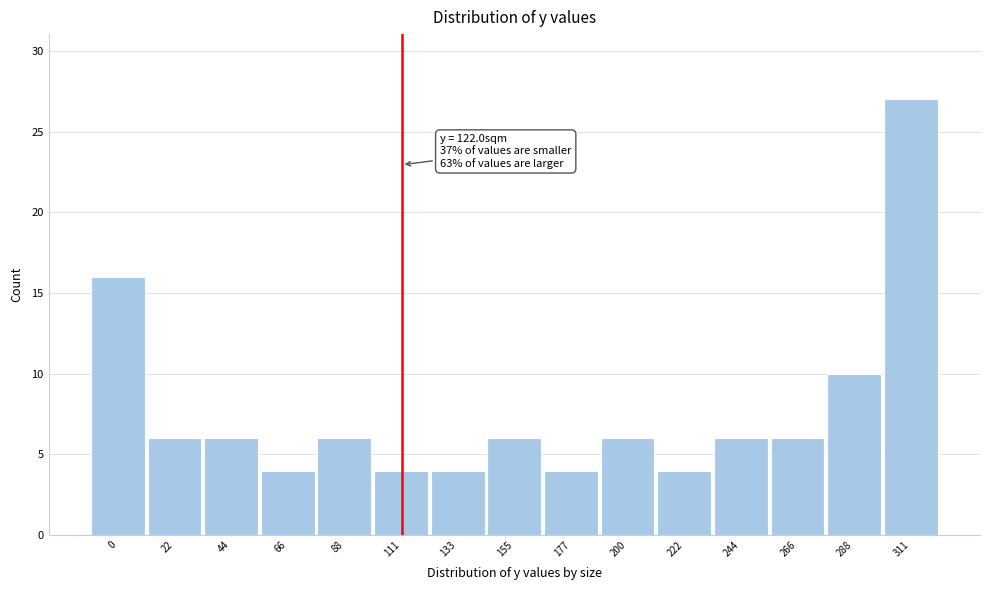

Reading left to right, list all the values displayed in this chart.

16	6	6	4	6	4	4	6	4	6	4	6	6	10	27